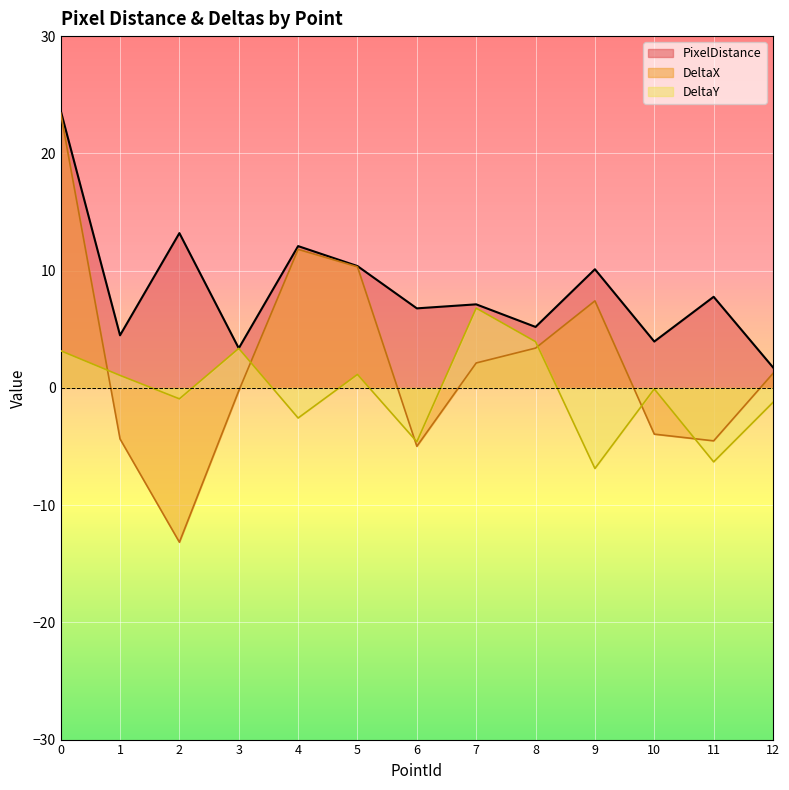

True or false: PixelDistance and DeltaY intersect in this chart.

False